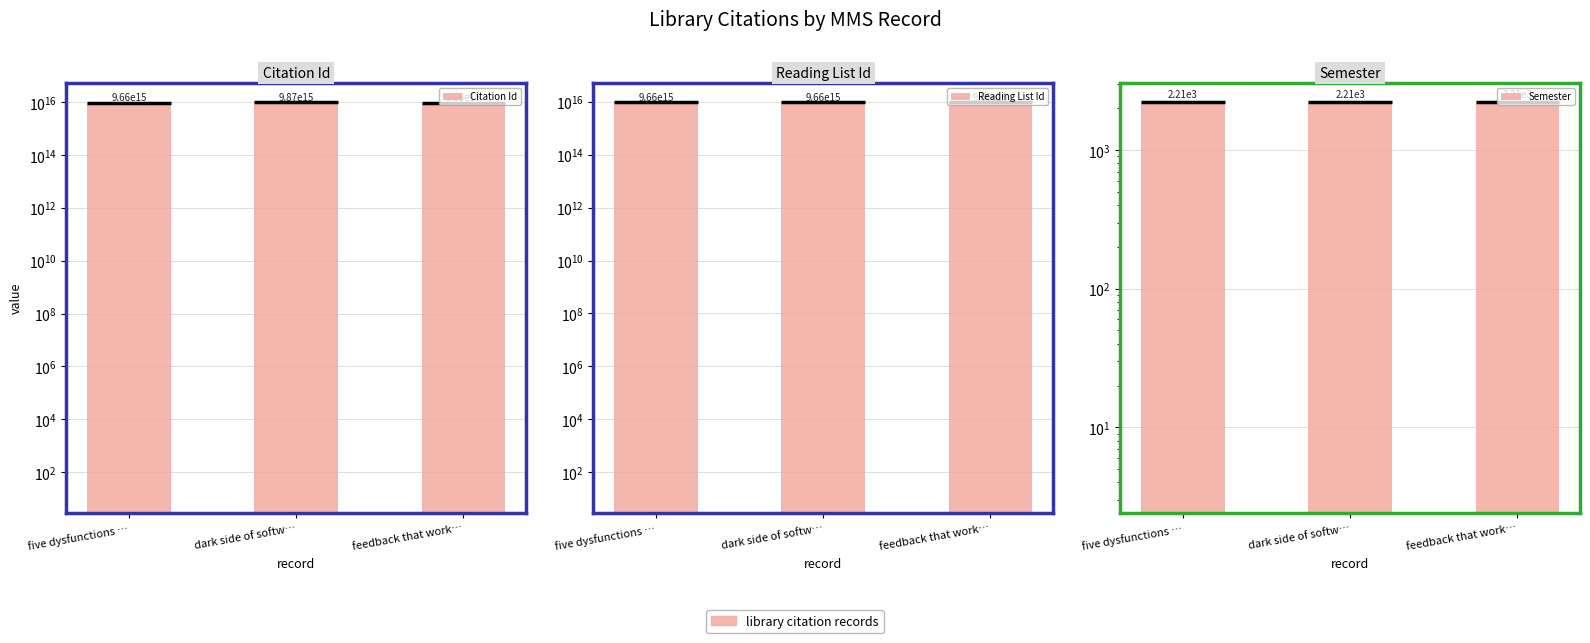

What position from the left is feedback that work…?

3